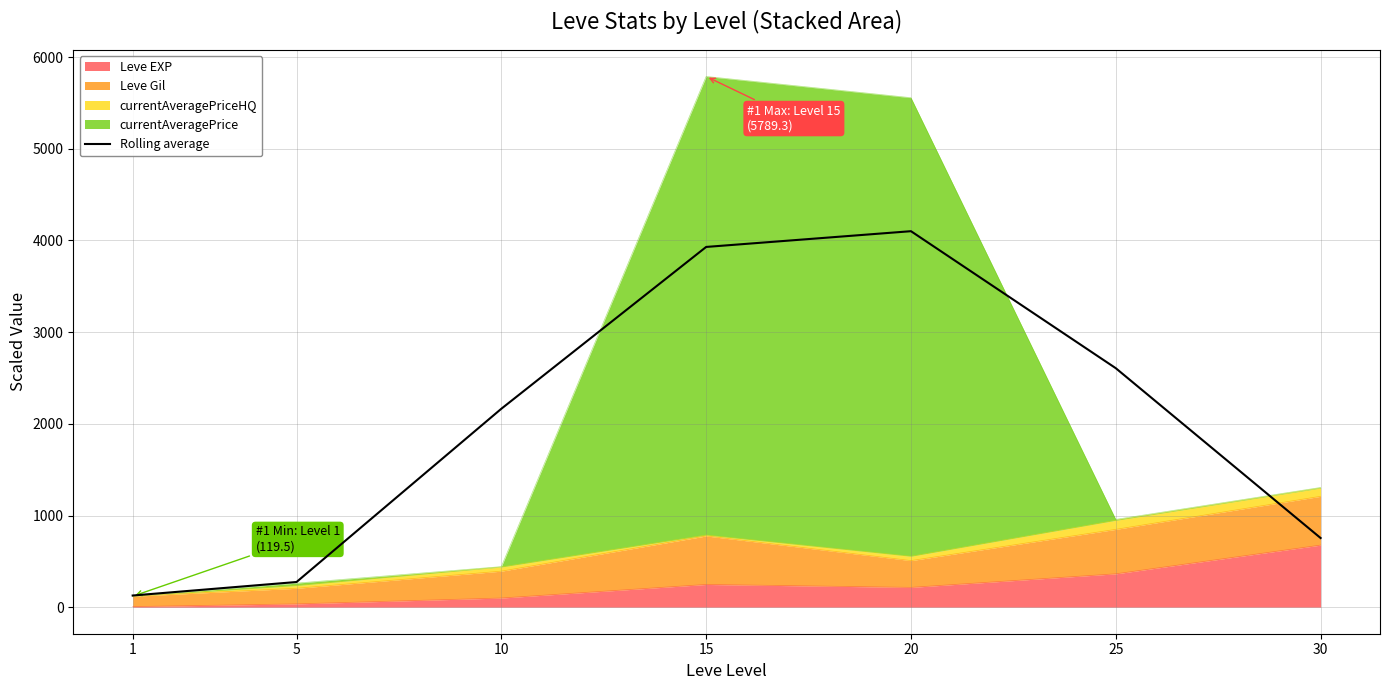

What is the difference between the second highest and second lowest values?

3655.0